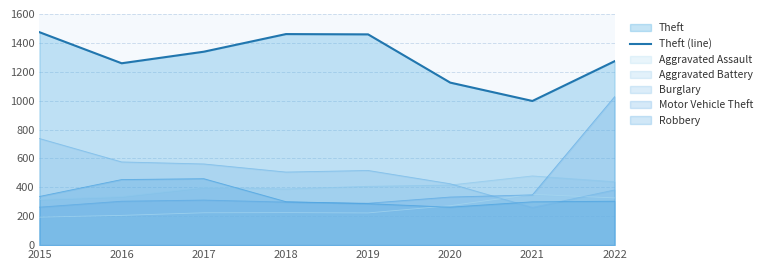

What is the greatest value displayed?

1474